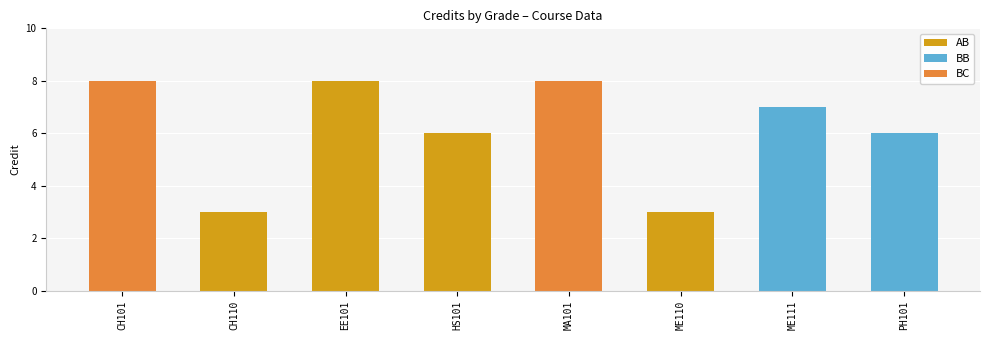

What is the change in value from MA101 to ME110?

-5